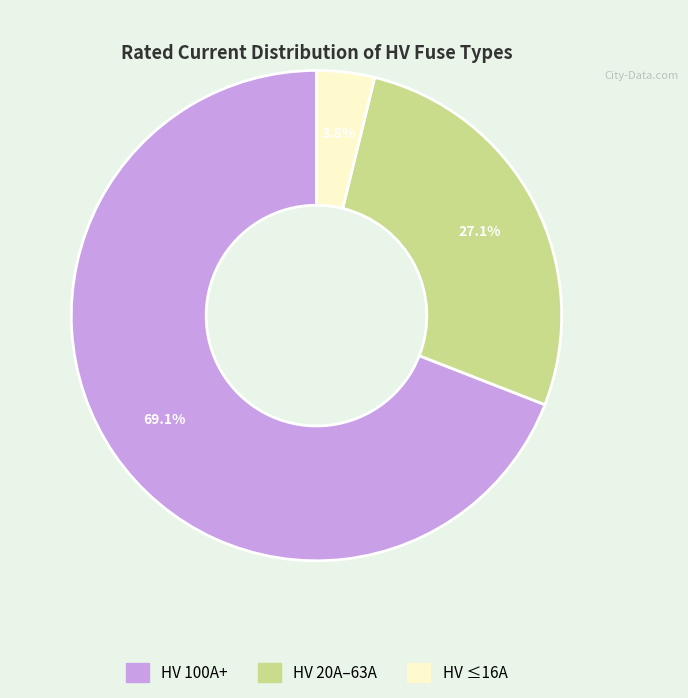

How many segments does this pie chart have?

3